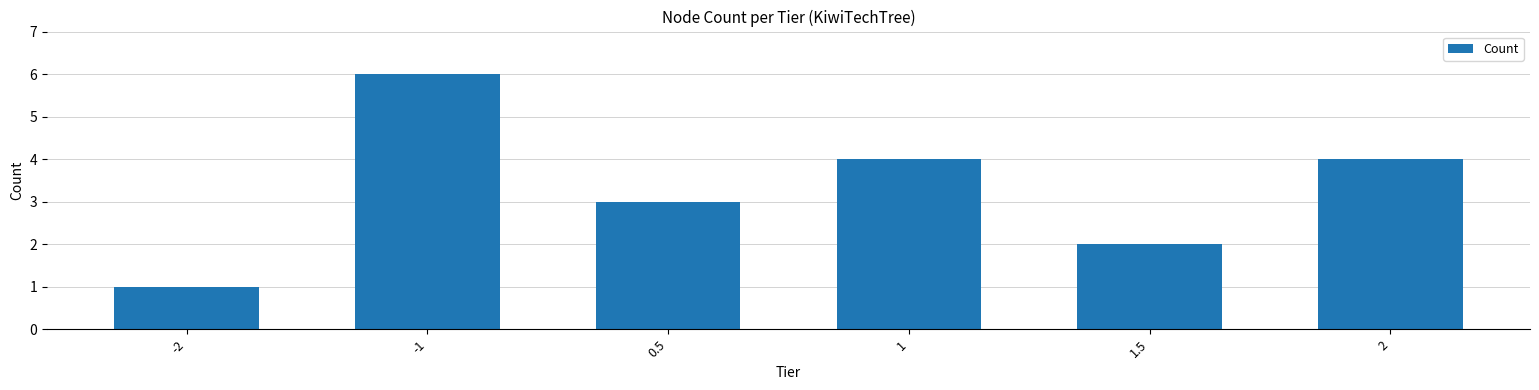

True or false: the data shows 2 at 1.5.

True